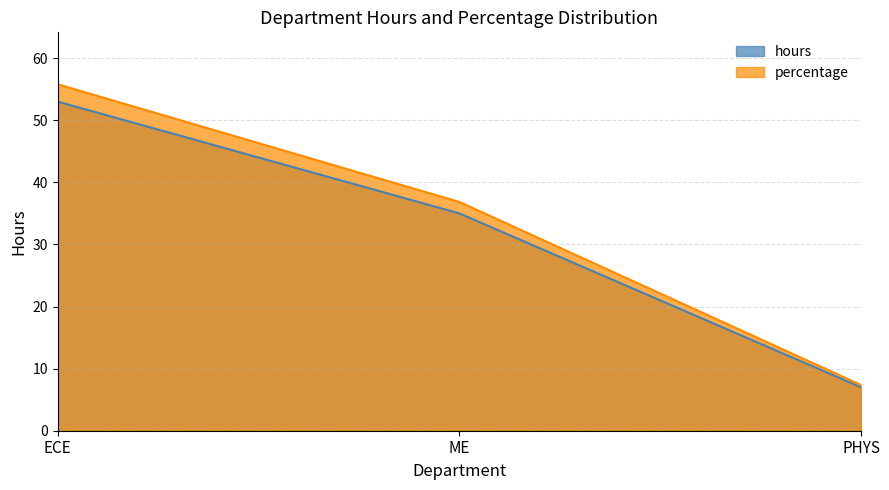

Is it true that percentage equals 55.8 at ECE?

True